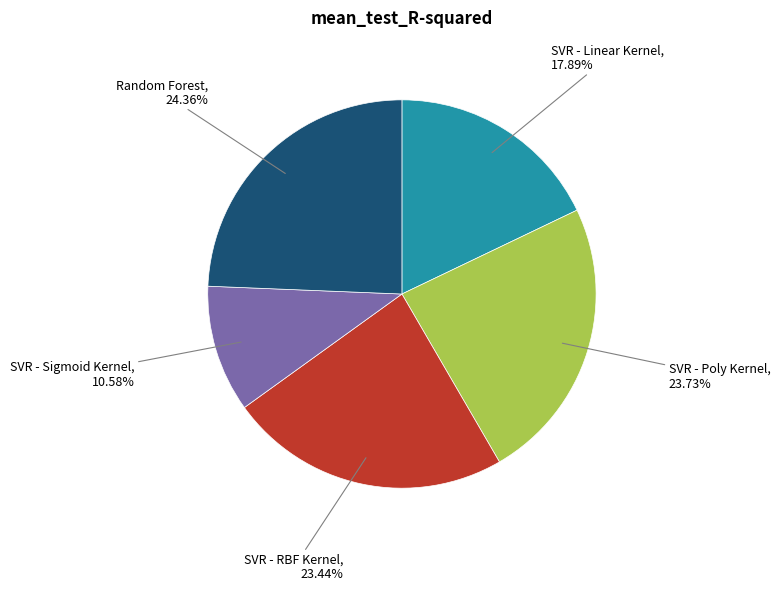

Is there any slice that represents more than half of the pie?

No